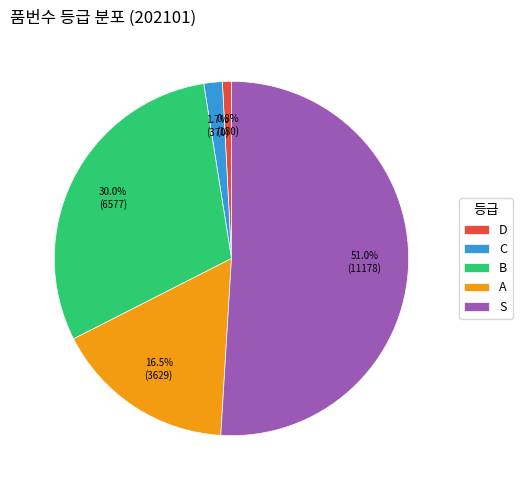

What is the total percentage of S and A?

67.5%